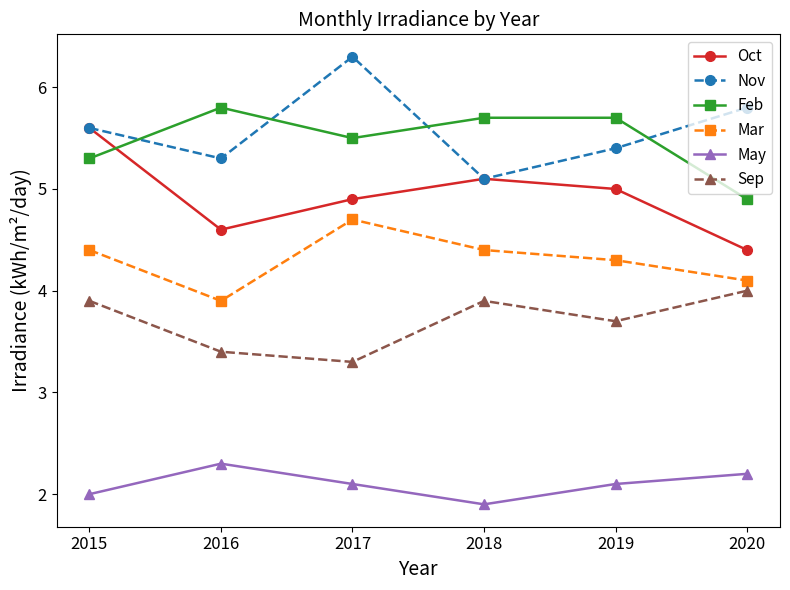

Reading right to left, list all the values displayed in this chart.

Oct: 2020=4.4	2019=5.0	2018=5.1	2017=4.9	2016=4.6	2015=5.6
Nov: 2020=5.8	2019=5.4	2018=5.1	2017=6.3	2016=5.3	2015=5.6
Feb: 2020=4.9	2019=5.7	2018=5.7	2017=5.5	2016=5.8	2015=5.3
Mar: 2020=4.1	2019=4.3	2018=4.4	2017=4.7	2016=3.9	2015=4.4
May: 2020=2.2	2019=2.1	2018=1.9	2017=2.1	2016=2.3	2015=2.0
Sep: 2020=4.0	2019=3.7	2018=3.9	2017=3.3	2016=3.4	2015=3.9